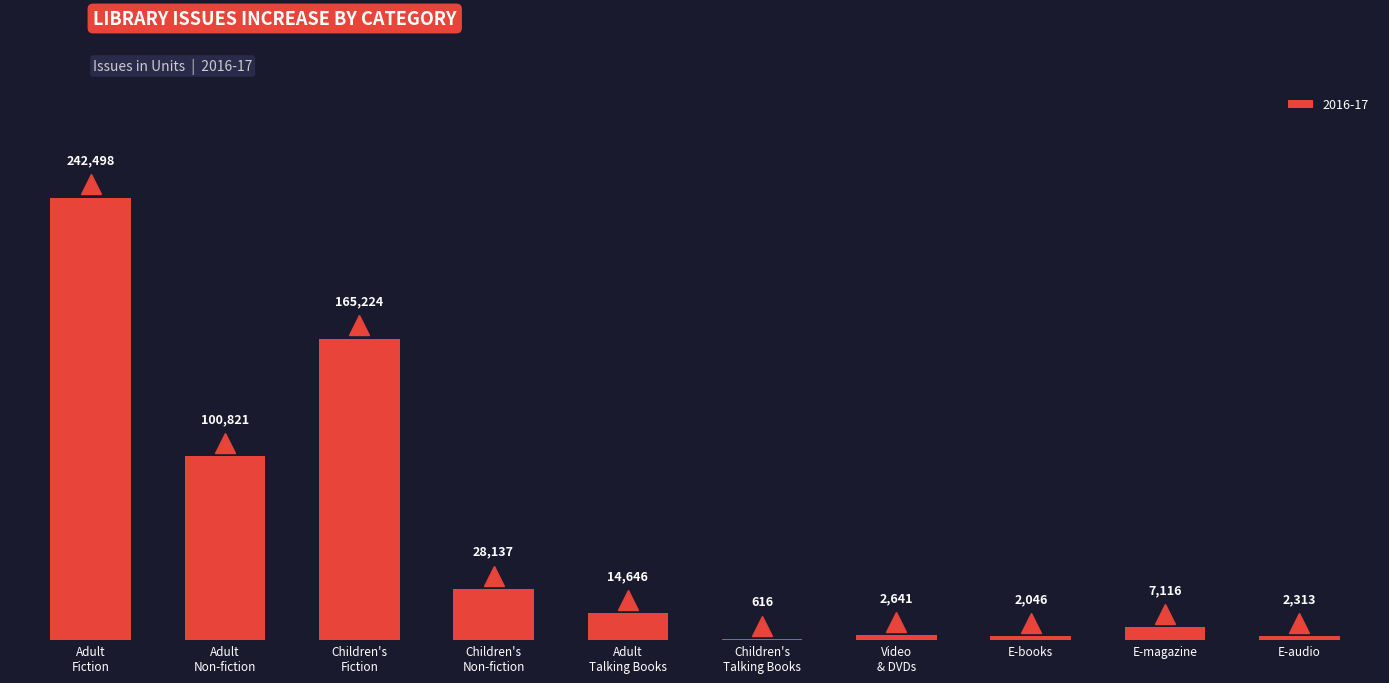

What is the greatest value displayed?

242498